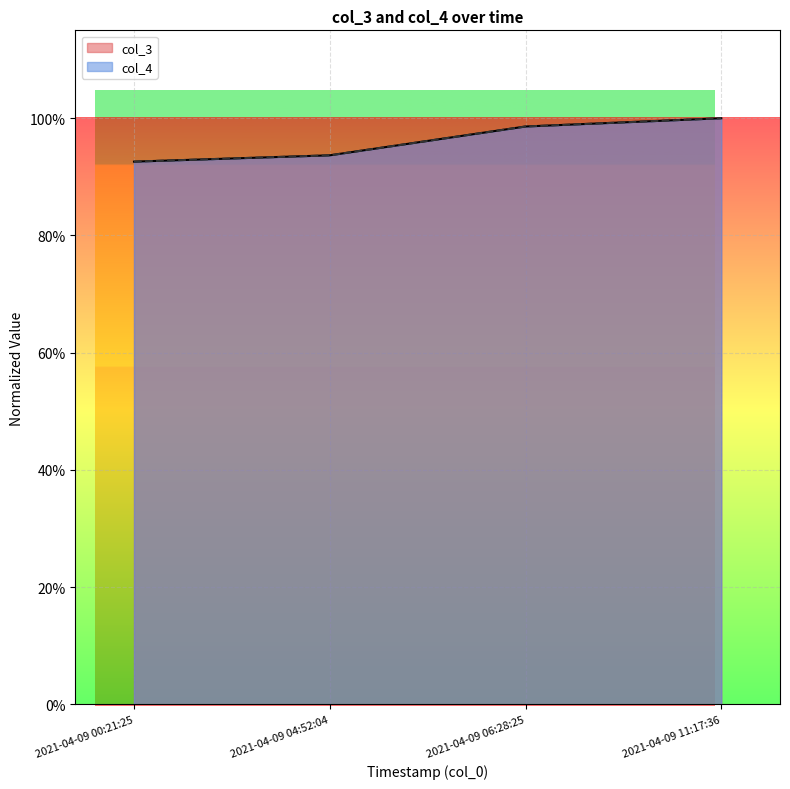

Count the col_3 values in the range 0 to 1.

4